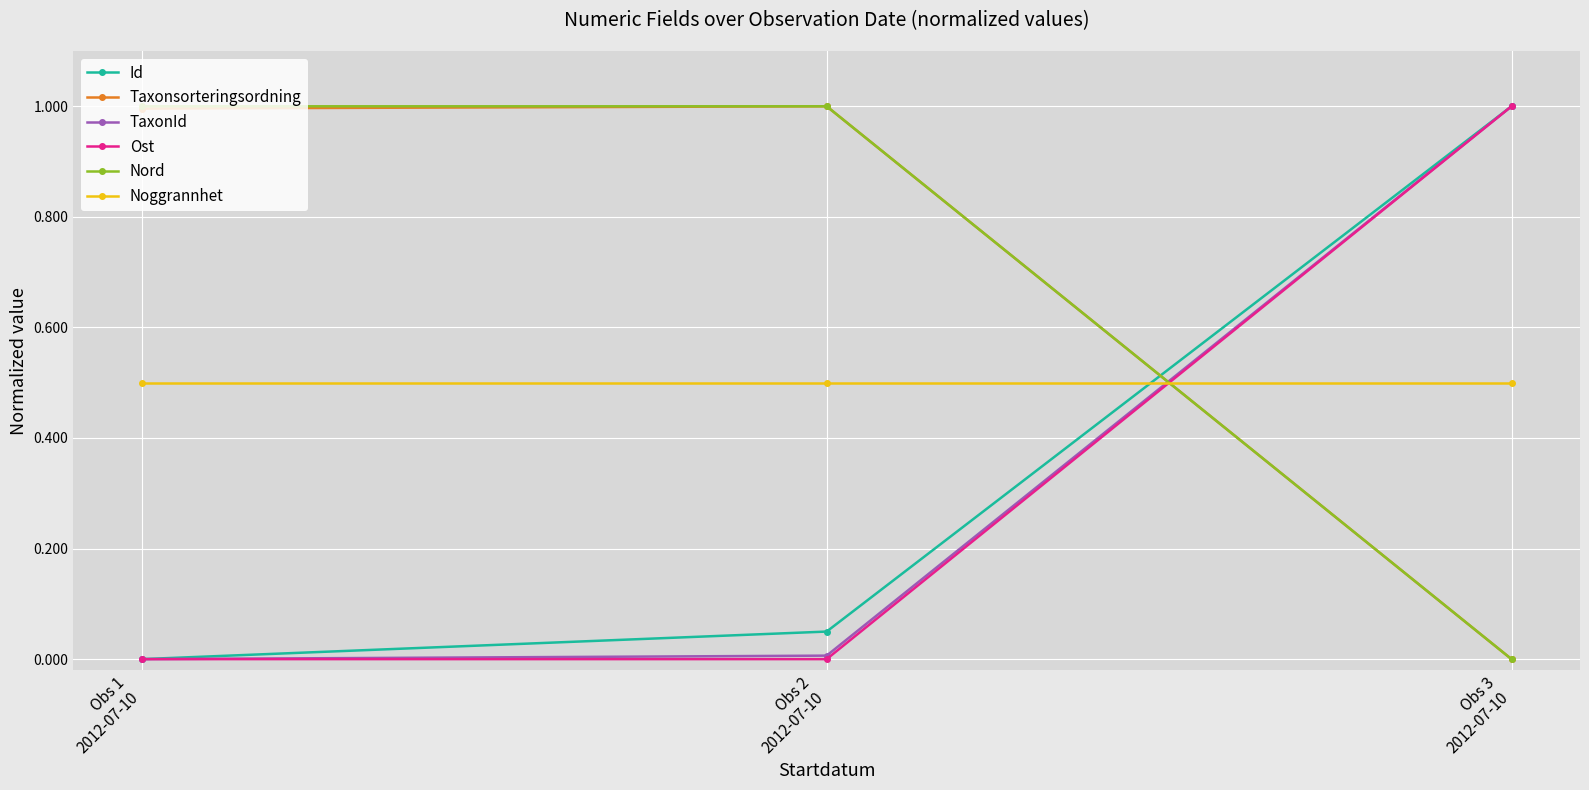

Is it true that TaxonId equals 0.0 at Obs 1
2012-07-10?

True